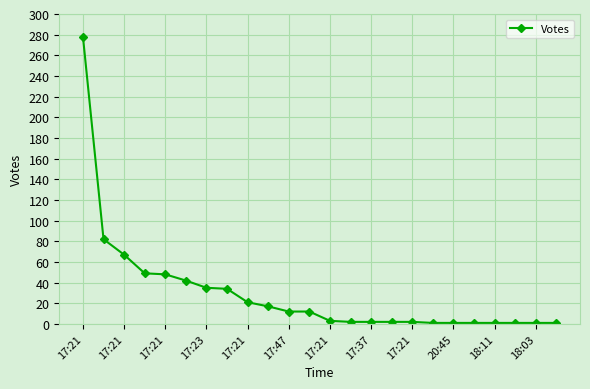

What is the difference between the maximum and minimum values?

277